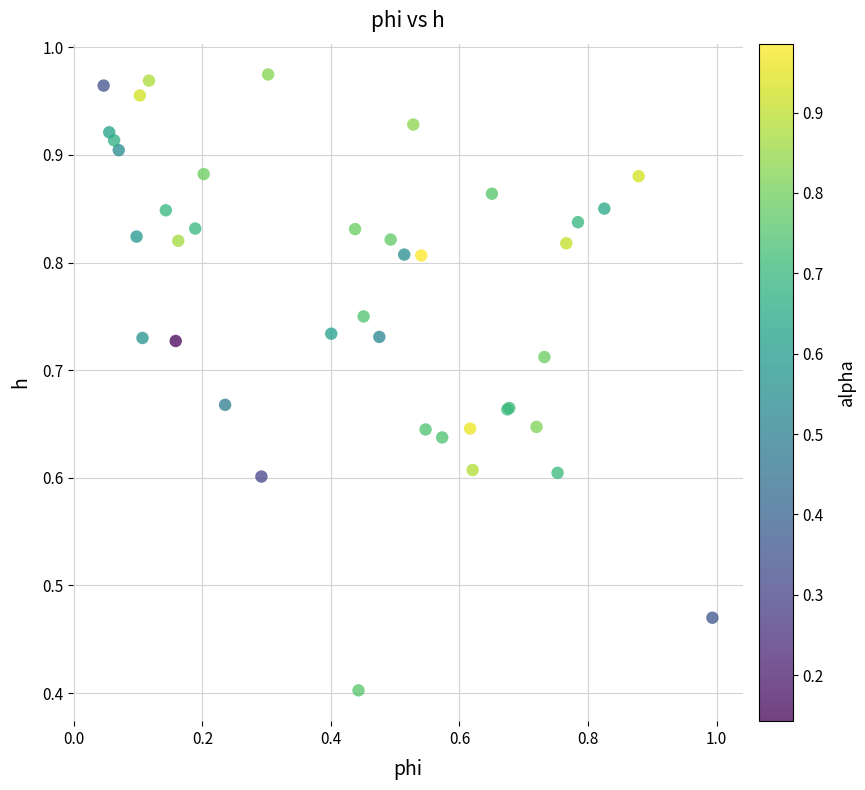

What Y value in the scatter plot is closest to 0?

0.4